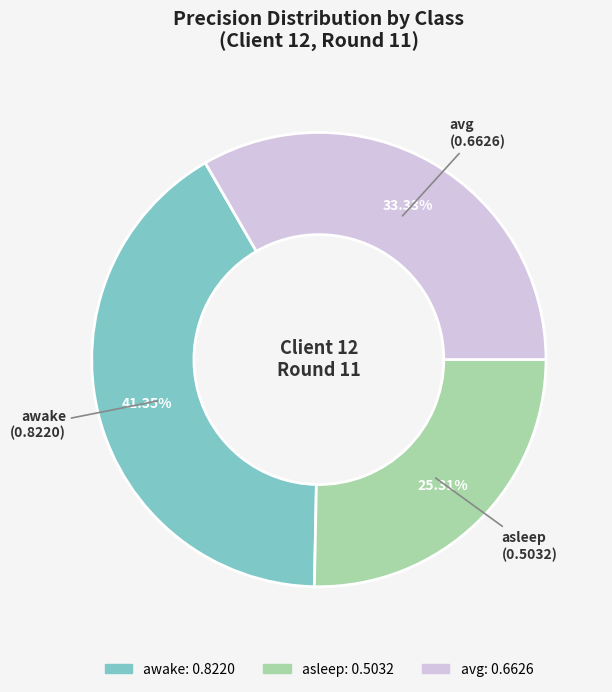

Is the sum of avg and asleep greater than half?

Yes